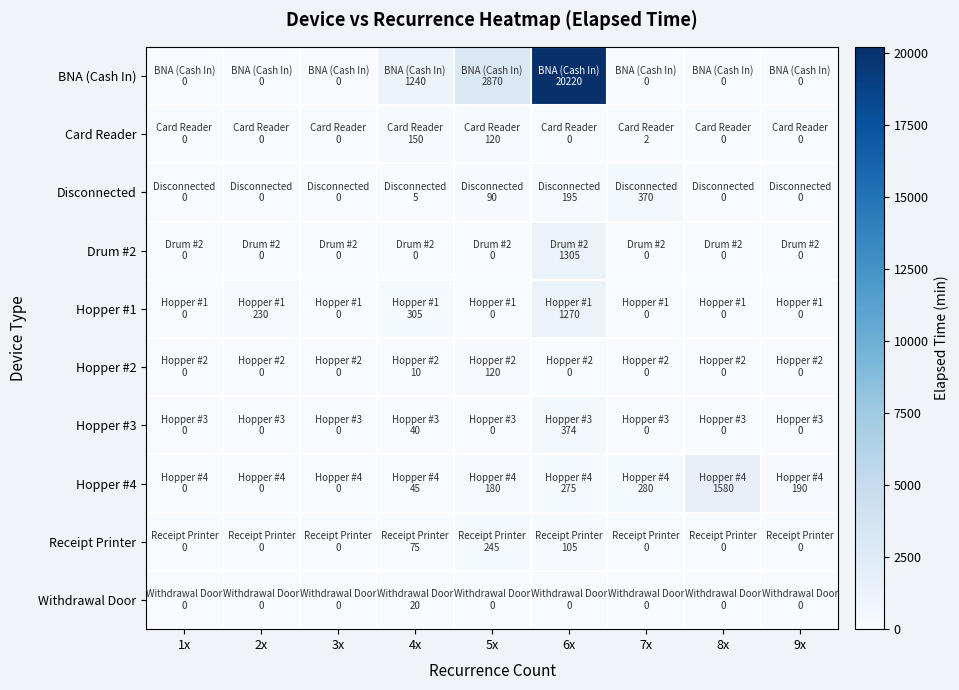

Between 9x and 1x, which is larger?

9x